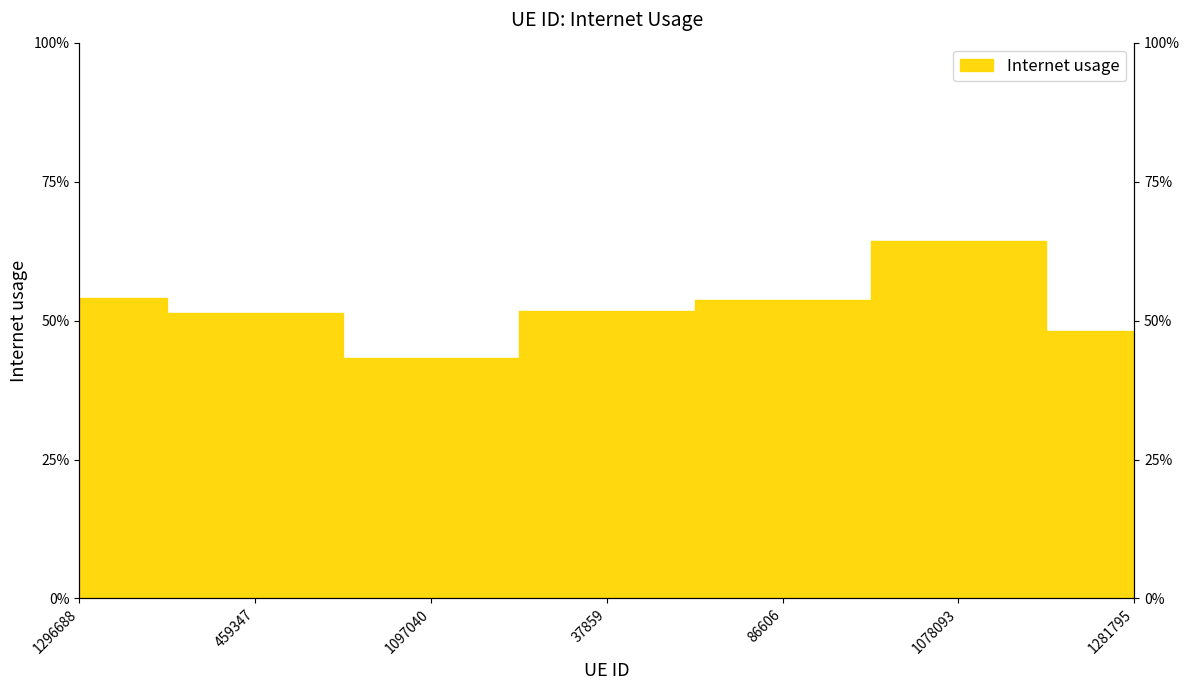

Reading right to left, transcribe all the data shown in this chart.

1281795=0.5	1078093=0.6	86606=0.5	37859=0.5	1097040=0.4	459347=0.5	1296688=0.5